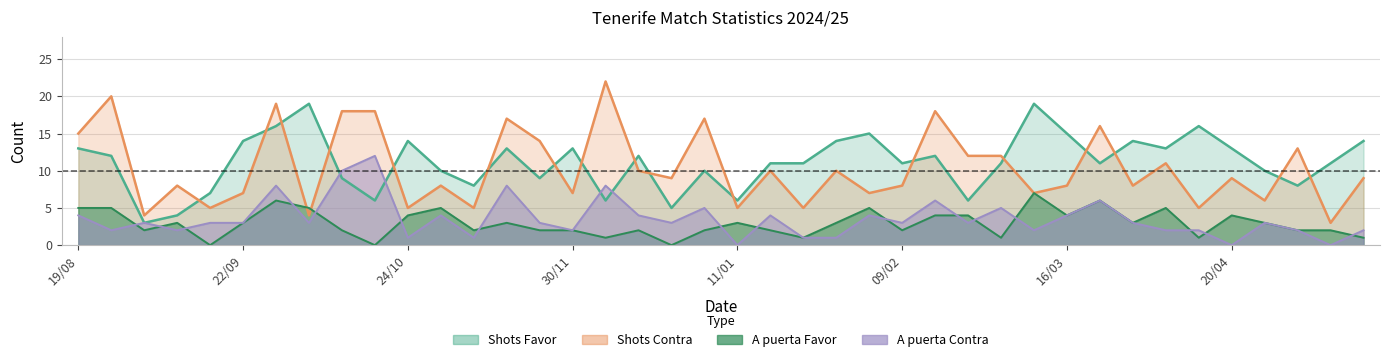

Is it true that Shots Favor equals 16 at 29/09?

True